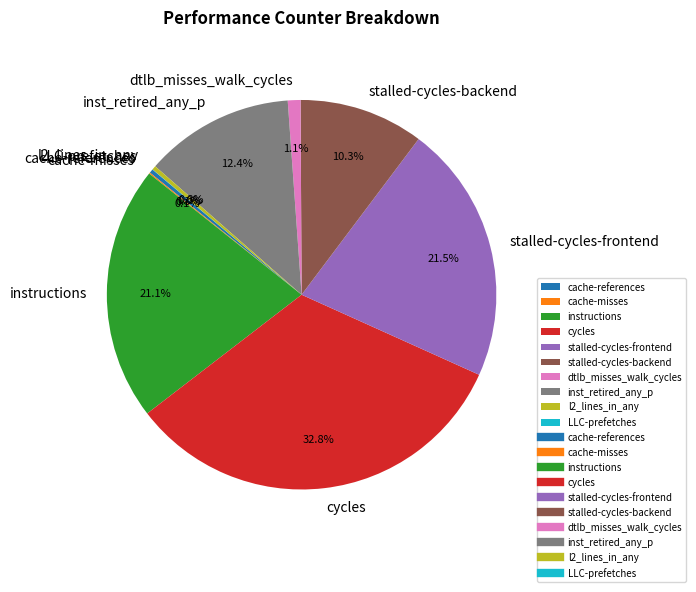

True or false: instructions accounts for 21% of the total.

True